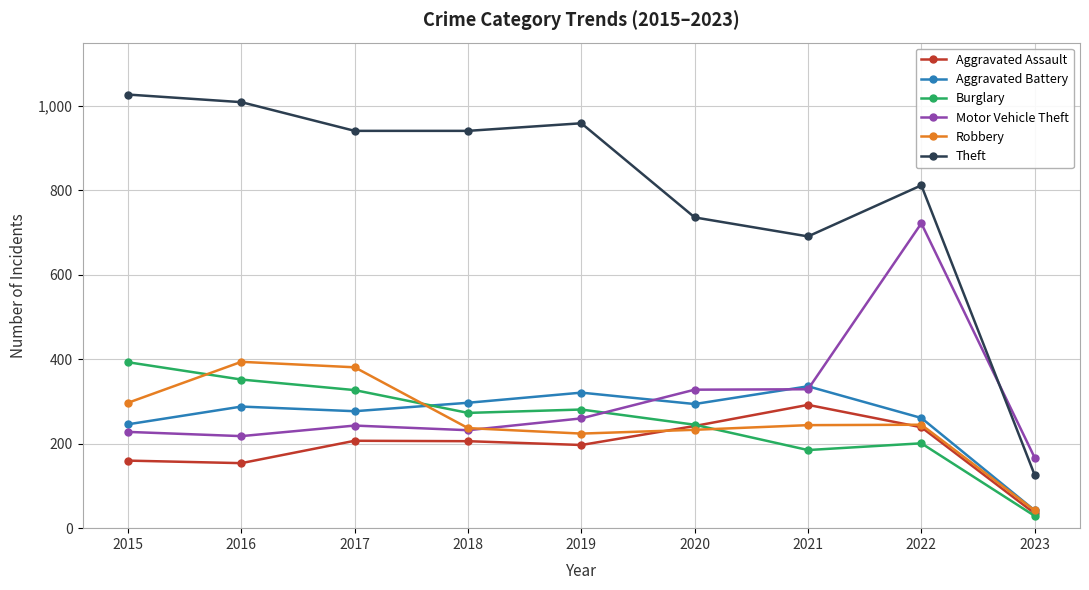

What value does the Motor Vehicle Theft series have at 2018, to the nearest 100?

200